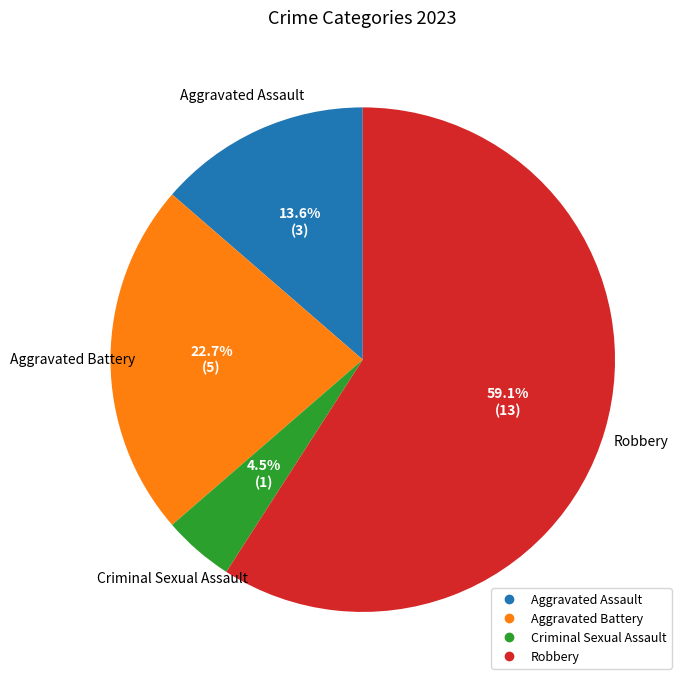

To the nearest percent, what is the difference between the Aggravated Battery and Robbery slice percentages?

36%